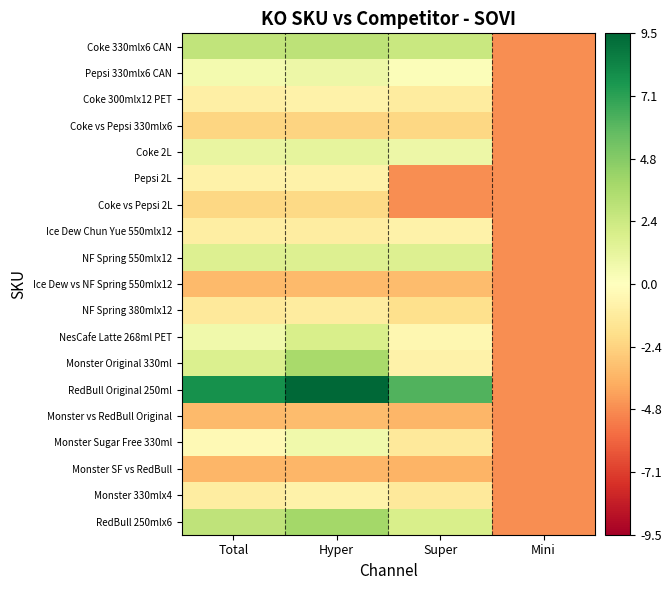

Count the number of categories in the chart.

4